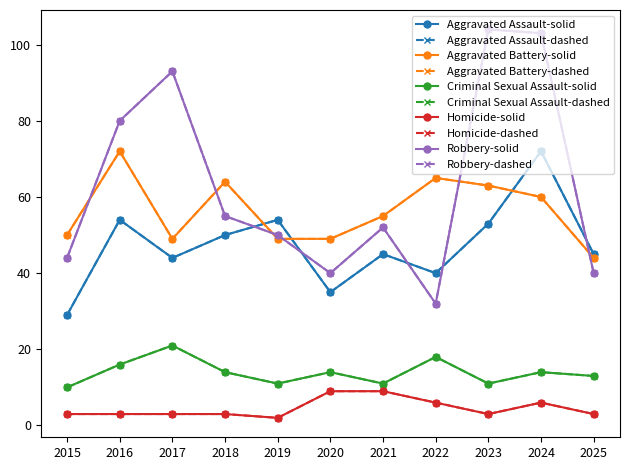

What is the total value across all series at 2019?

166